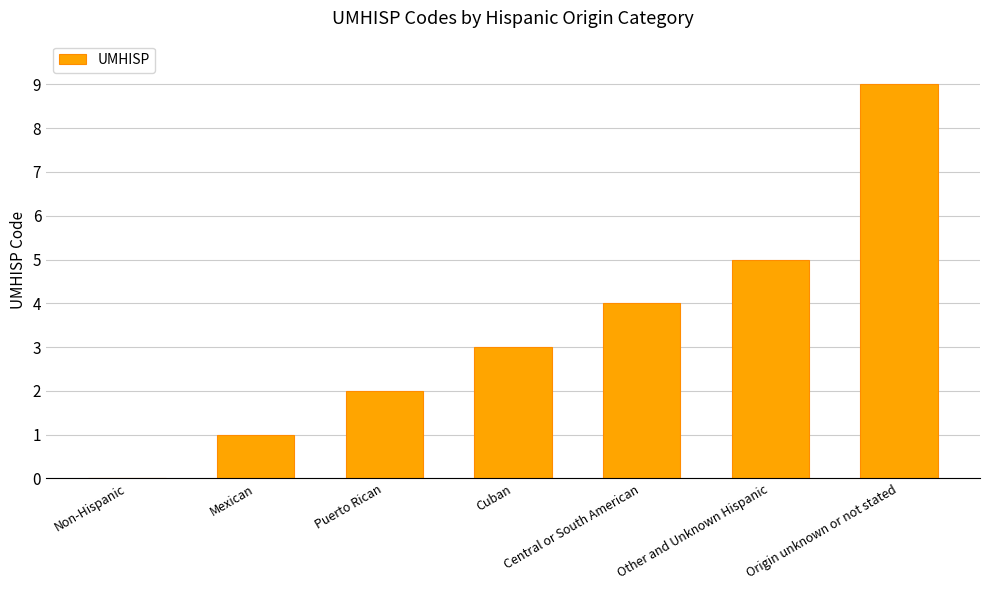

How many distinct data groups are displayed?

1